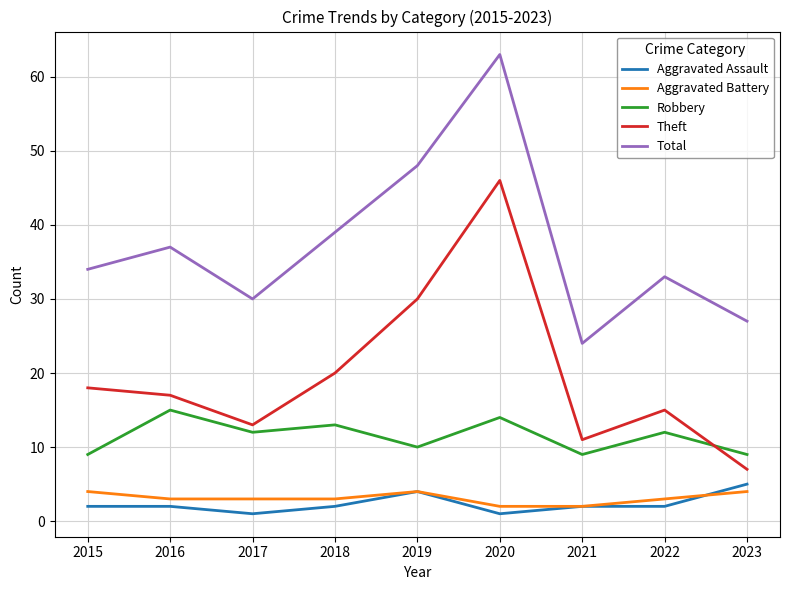

What is the total value across all series at 2022?

65